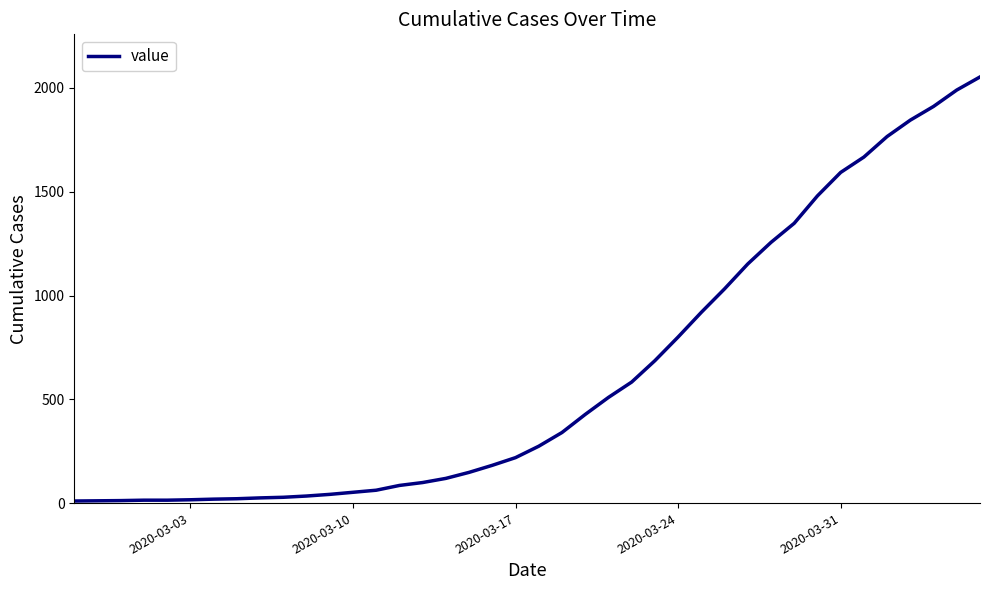

What is the difference between the maximum and minimum values?

2043